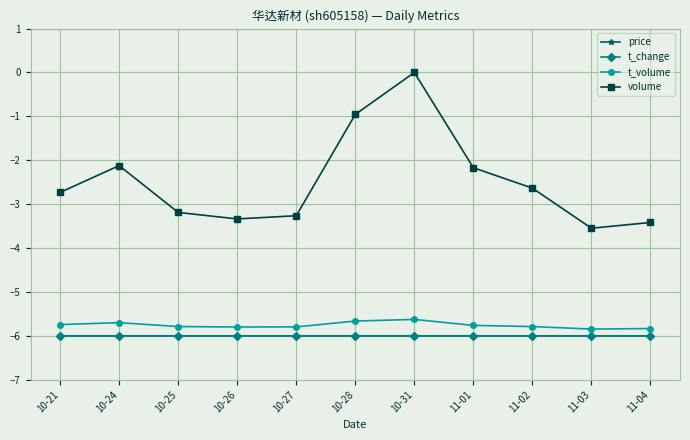

What is the difference between the second highest and minimum values in the volume series?

2.6